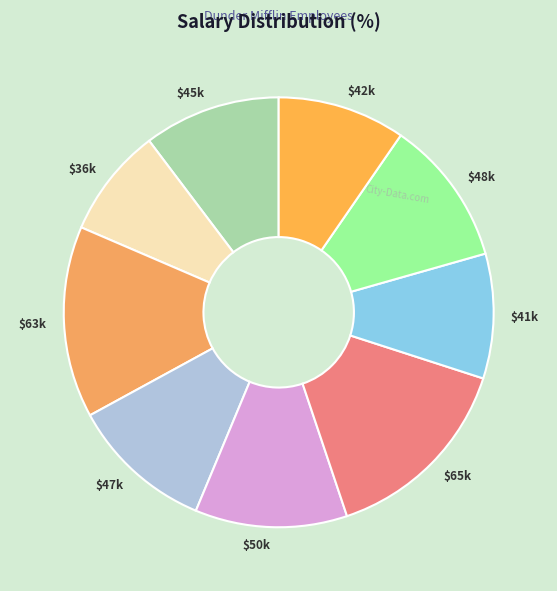

Count the number of slices in the pie.

9